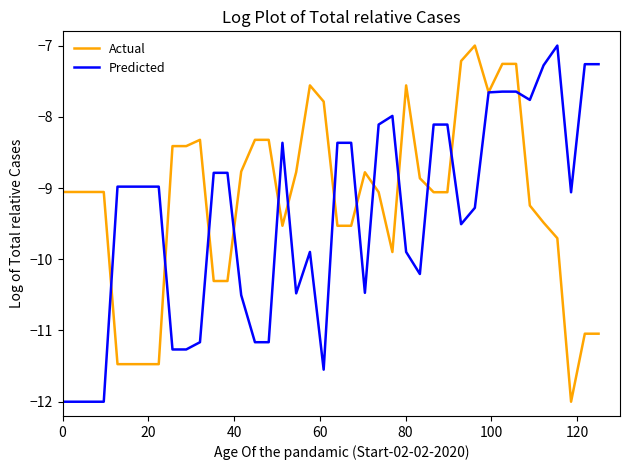

What is the lowest value of the Predicted series?

-12.0